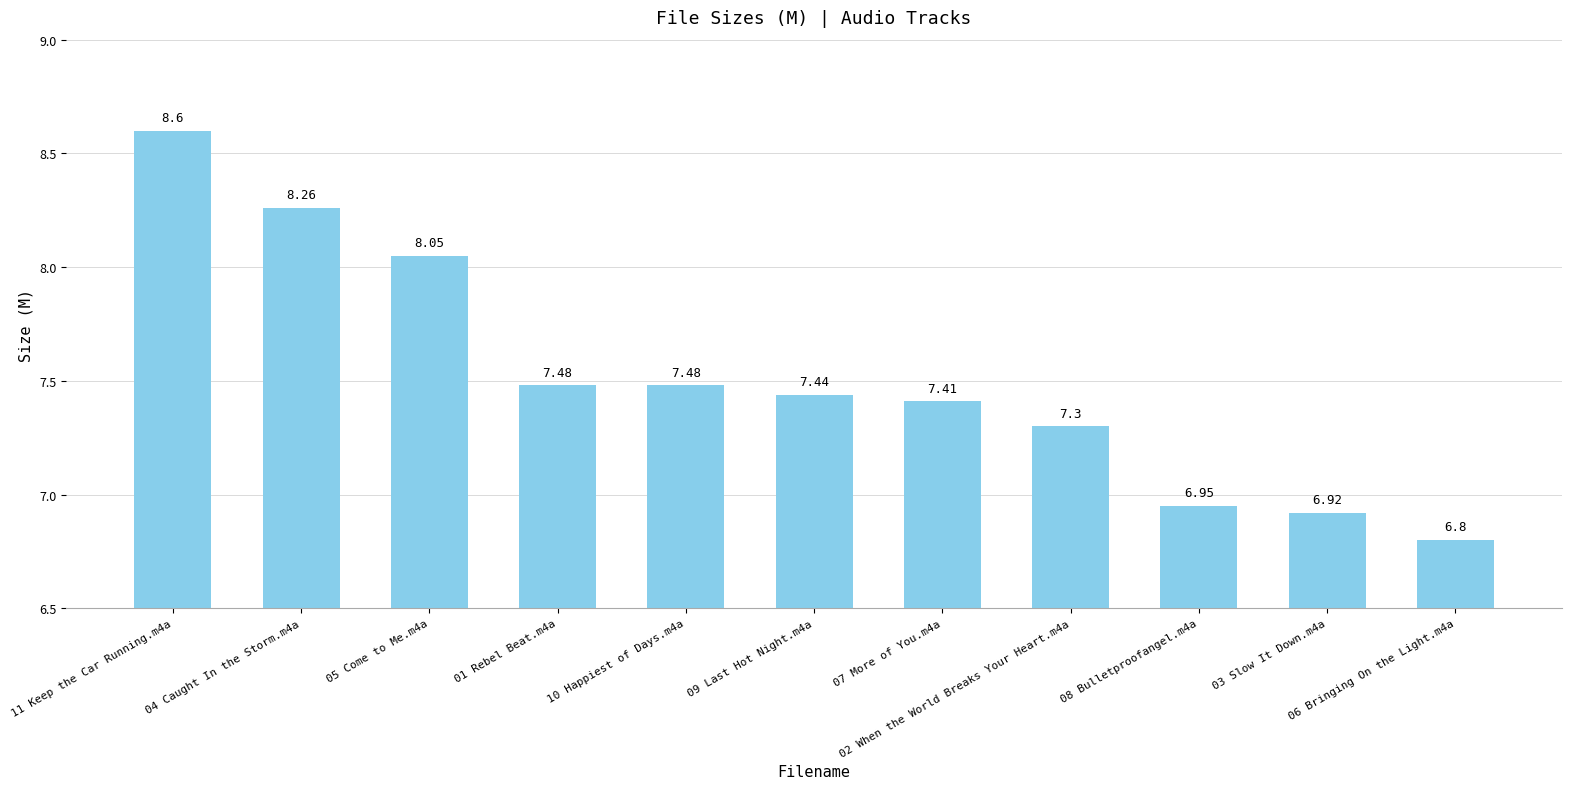

The value at 07 More of You.m4a is 7.4. True or false?

True